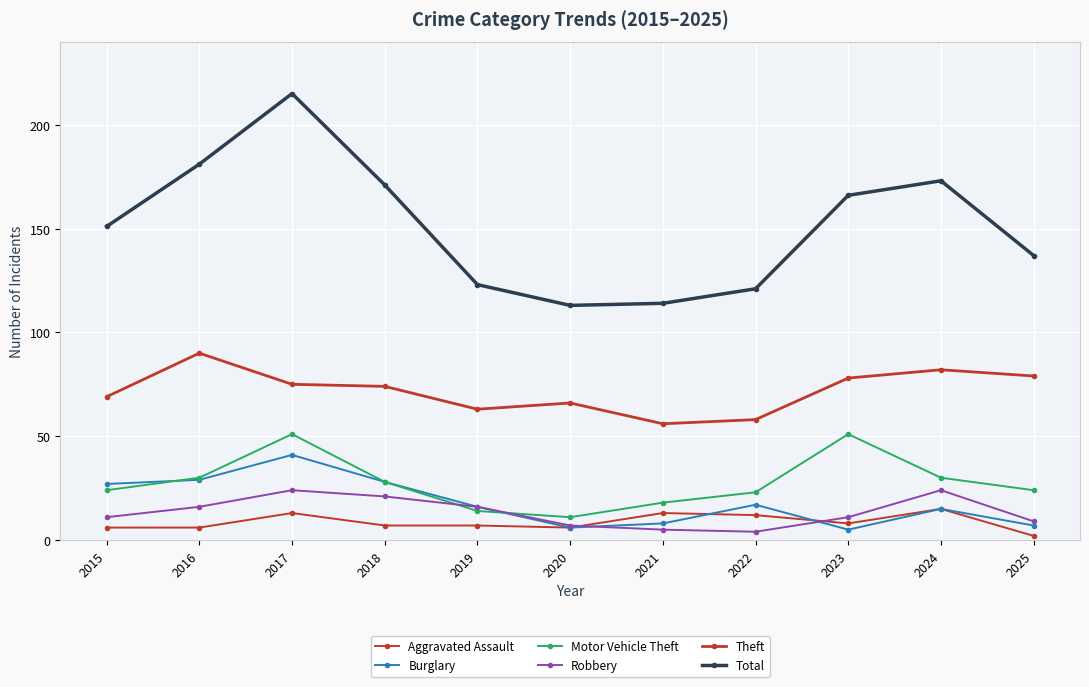

Count the number of data series in this chart.

6